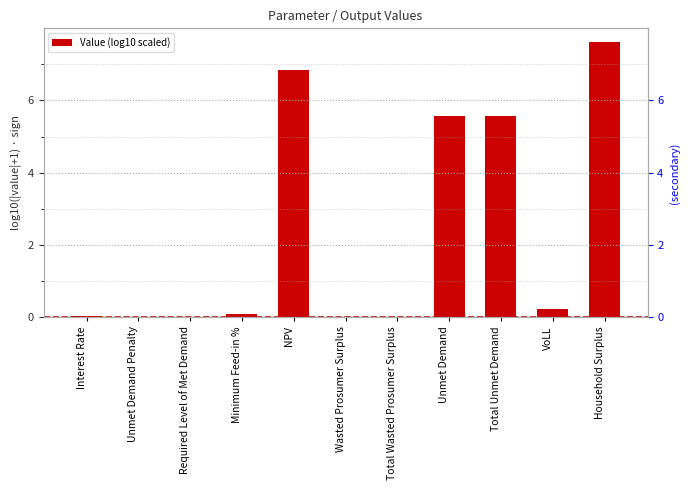

Count the number of categories in the chart.

11